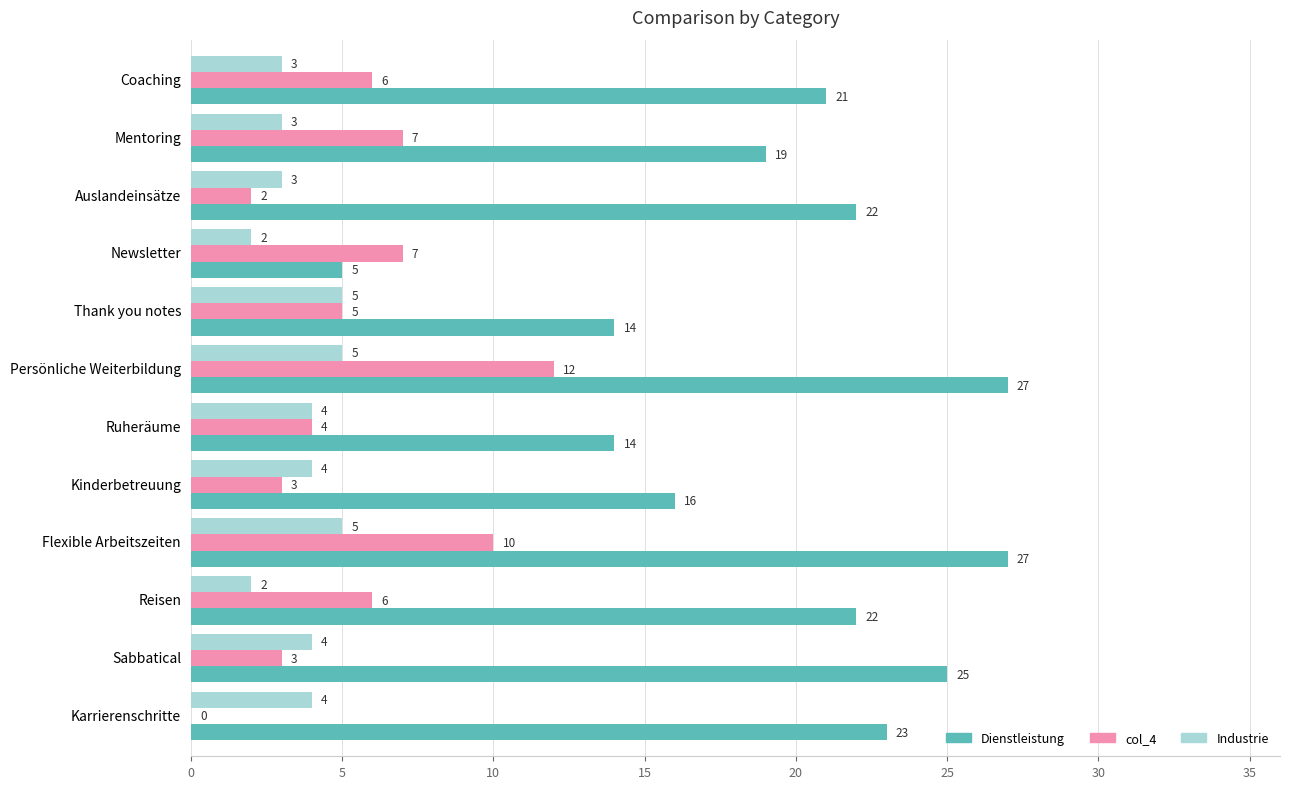

The col_4 series shows 5 at Sabbatical. True or false?

False